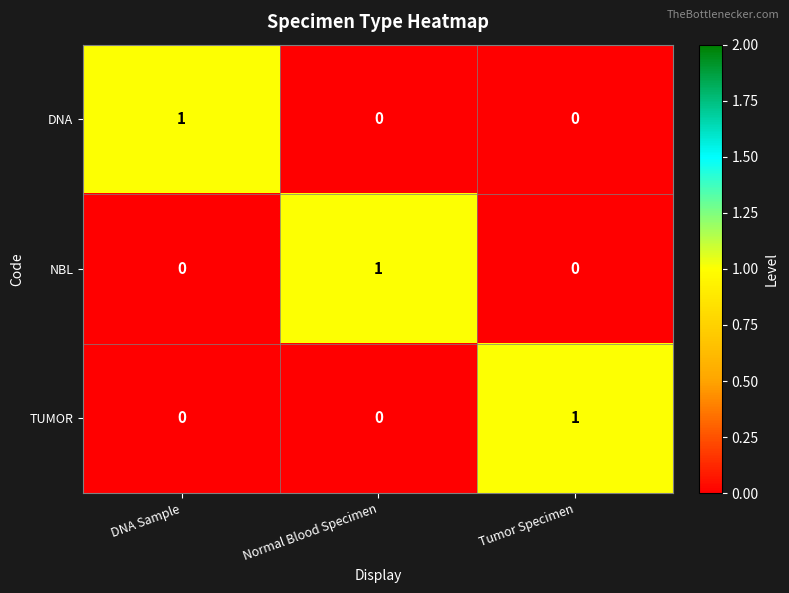

Count the TUMOR values in the range 0 to 1.

3